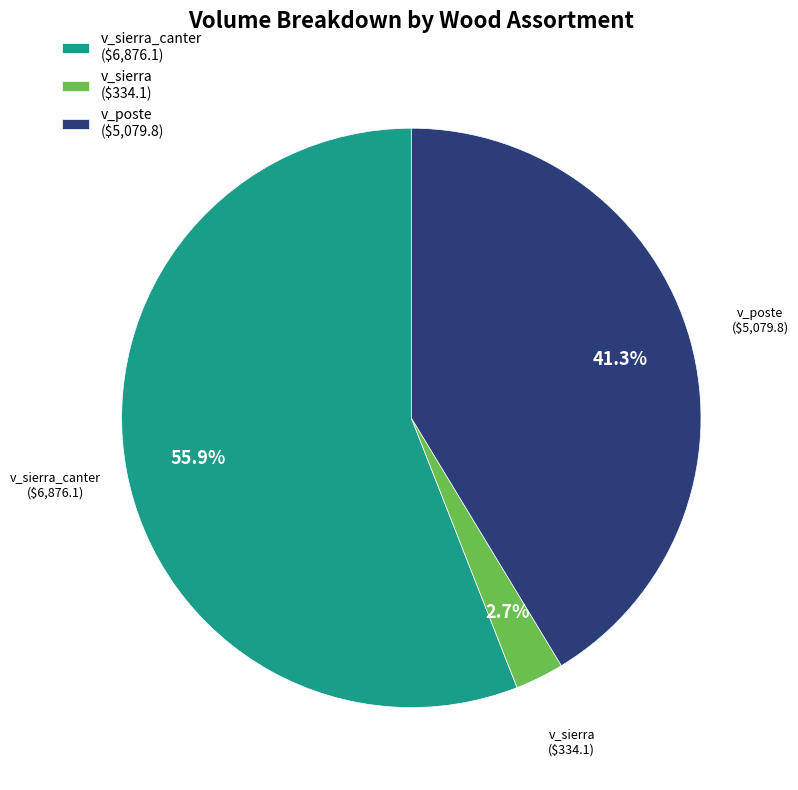

Which category has the smallest portion of the pie?

v_sierra ($334.1)